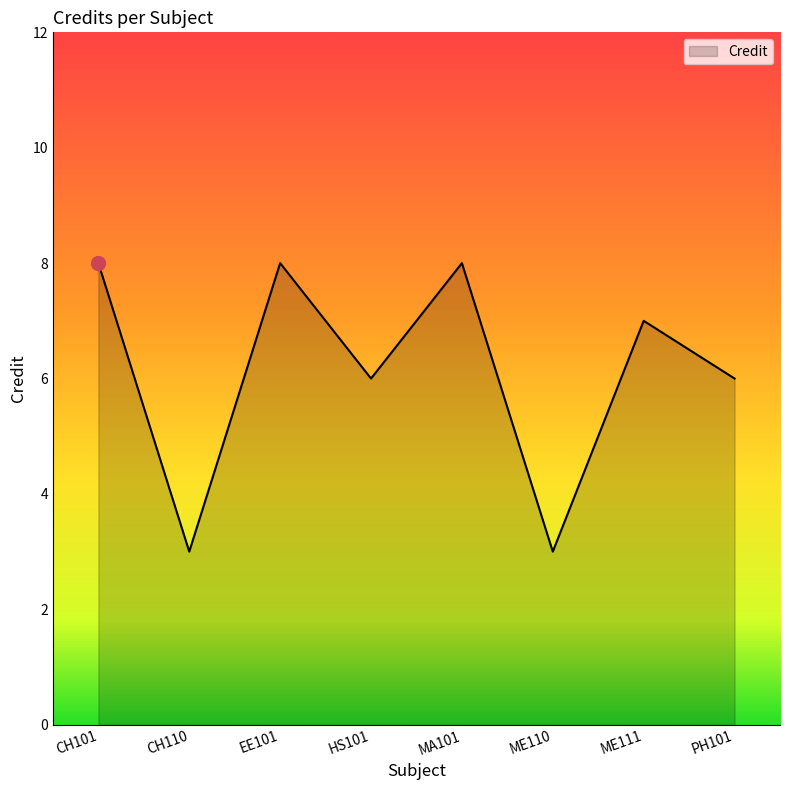

Does the chart have visible grid lines?

No